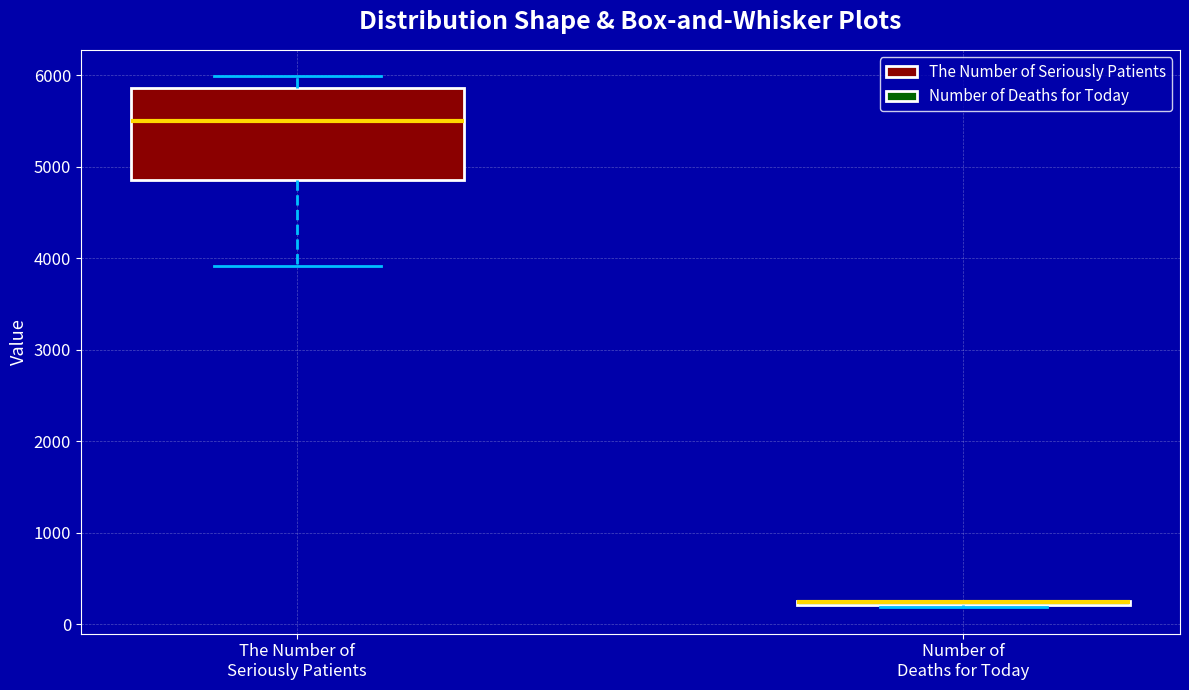

Comparing the boxes themselves (not the whiskers), which one is the tallest?

The Number of Seriously Patients